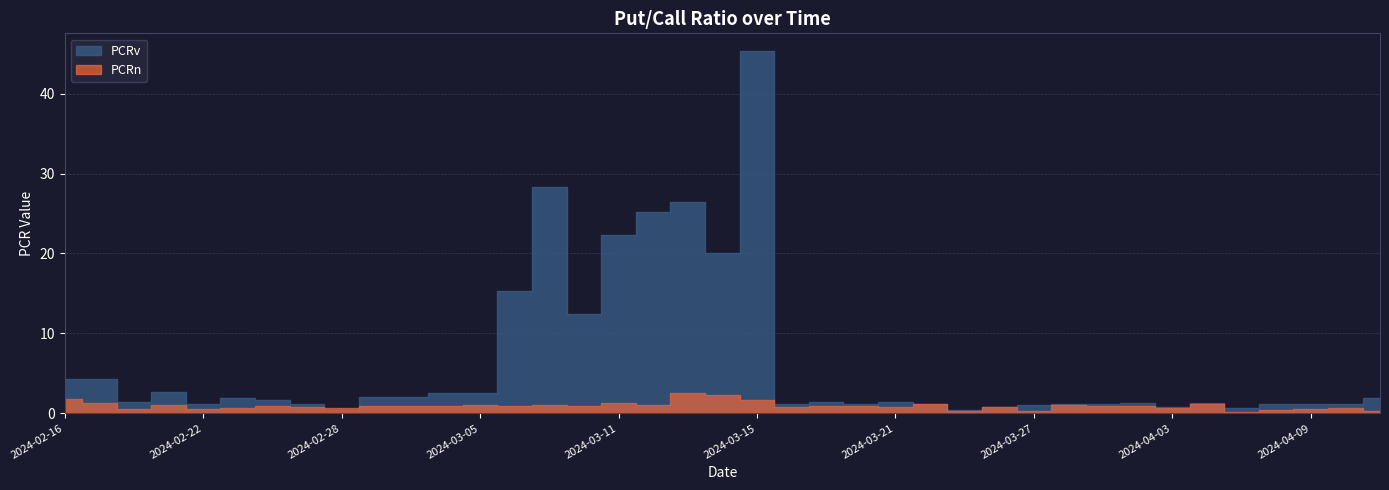

The value of PCRv at 2024-03-01 is 2.1. True or false?

True